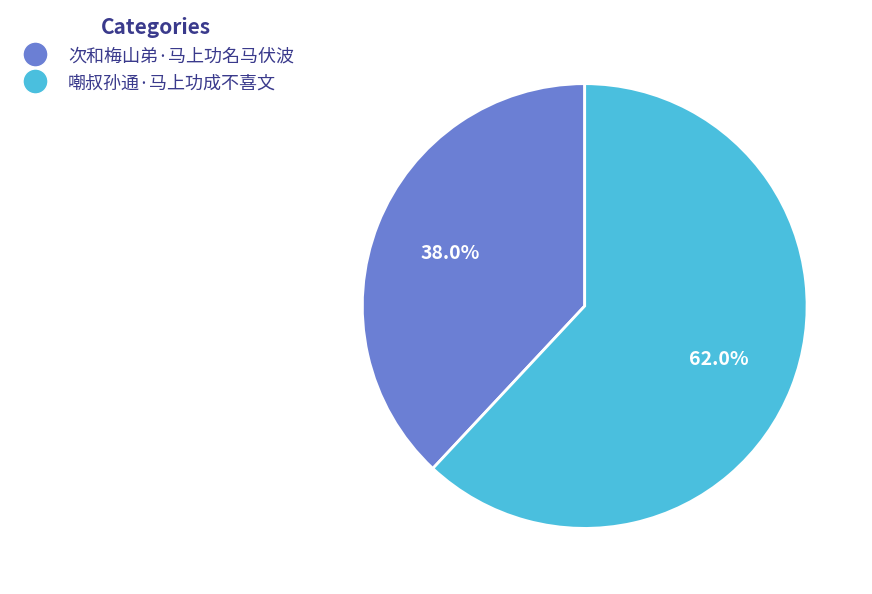

To the nearest percent, what percentage of the pie is 嘲叔孙通·马上功成不喜文?

62%